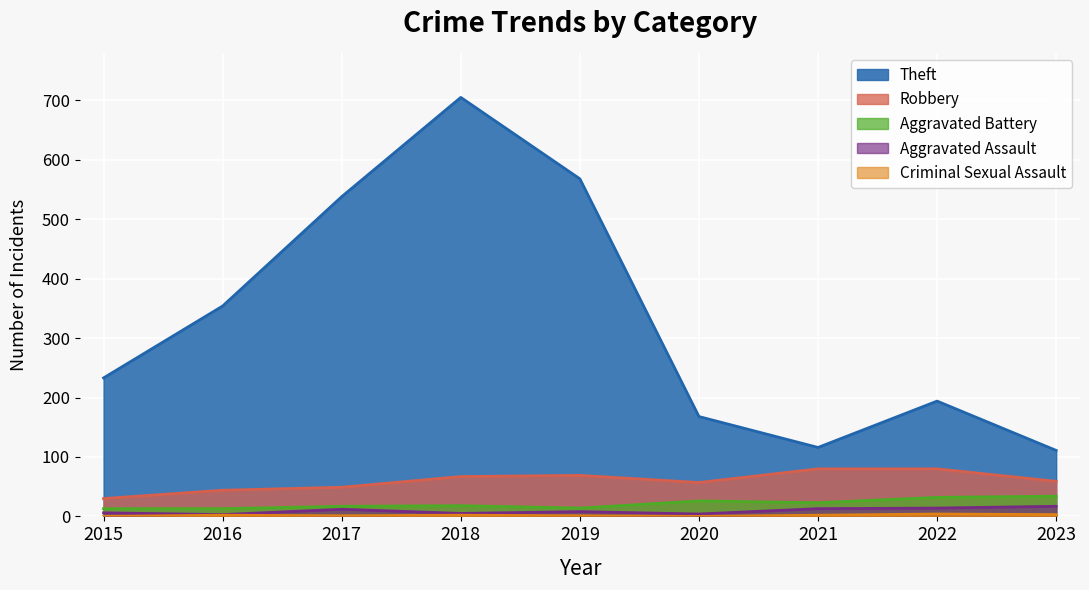

Where is the first local minimum for Aggravated Battery?

2019